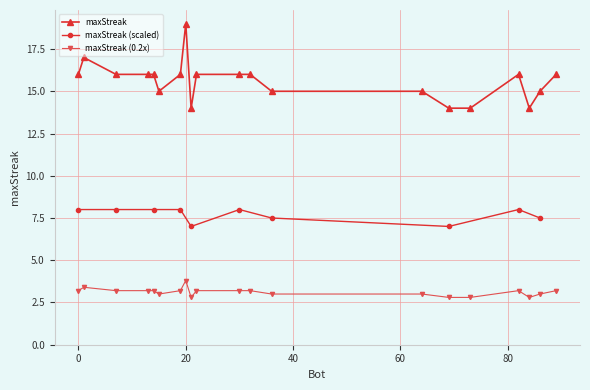

At which label does maxStreak (0.2x) reach its peak?

20